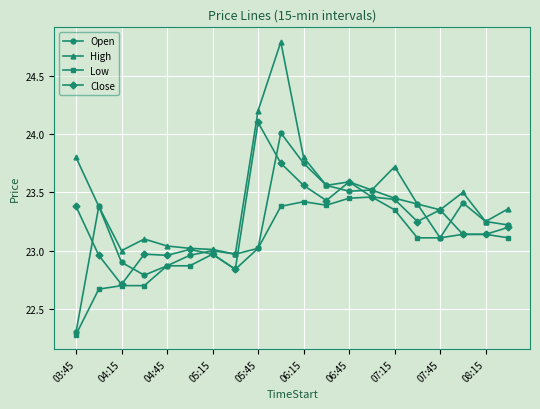

What is the smallest value displayed?

22.3